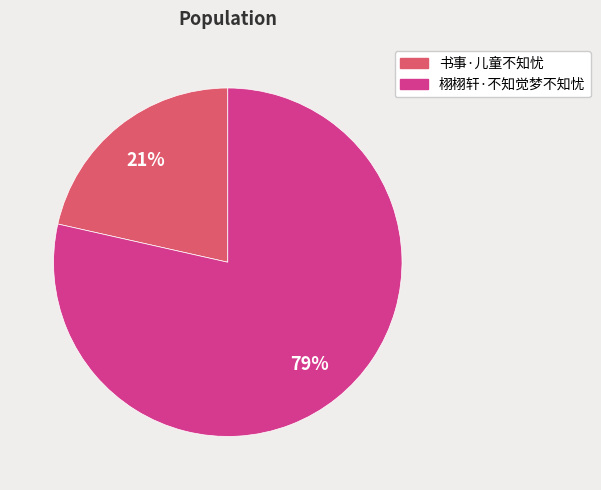

Is it true that 栩栩轩·不知觉梦不知忧 is 79% of the pie?

True